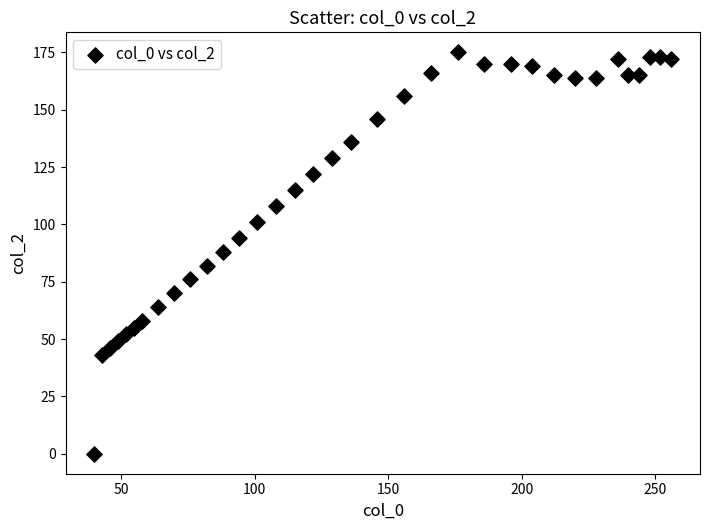

What is the range of X values (max minus min)?

216